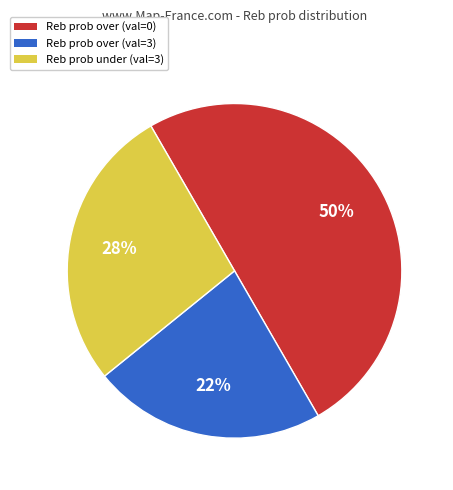

To the nearest percent, what is the difference between the largest and smallest slice percentages?

27%